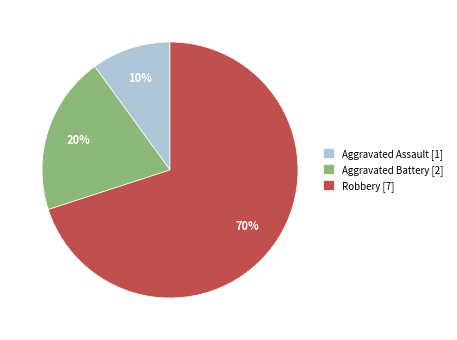

How many segments does this pie chart have?

3